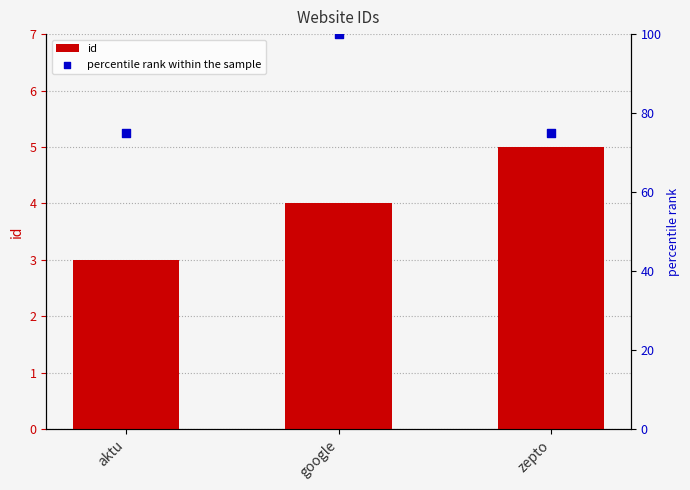

Is the value of id at zepto greater than the value of percentile rank within the sample at zepto?

No